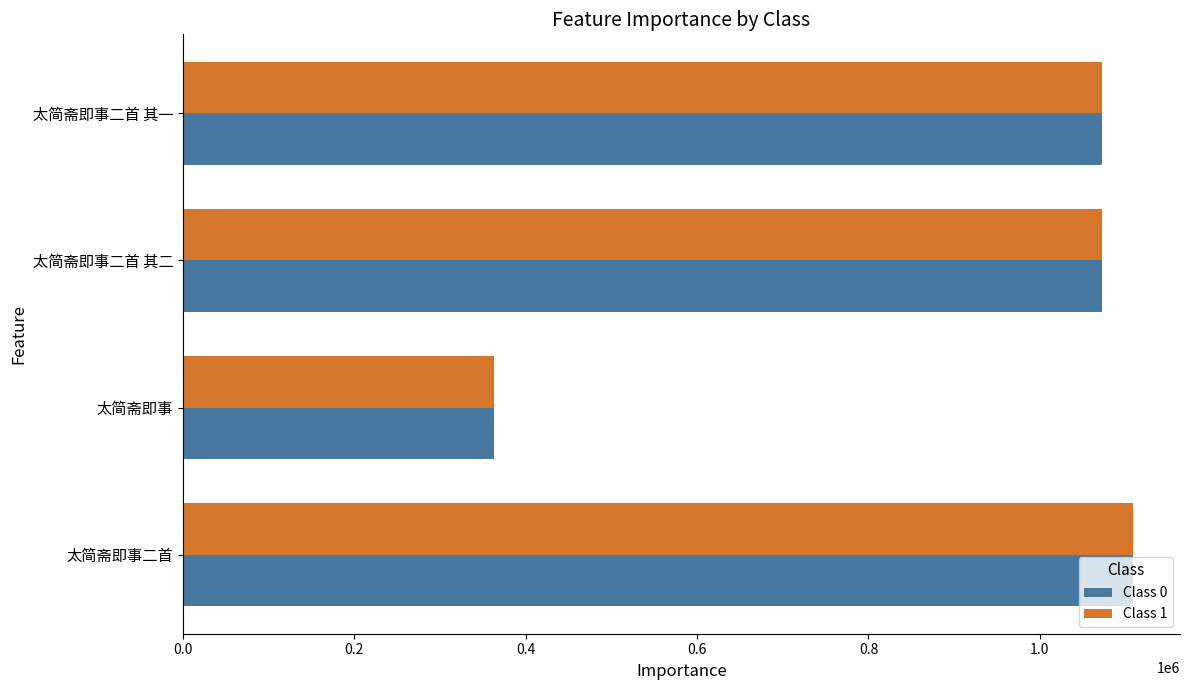

Is the value of Class 0 at 太简斋即事 greater than the value of Class 1 at 太简斋即事二首?

No